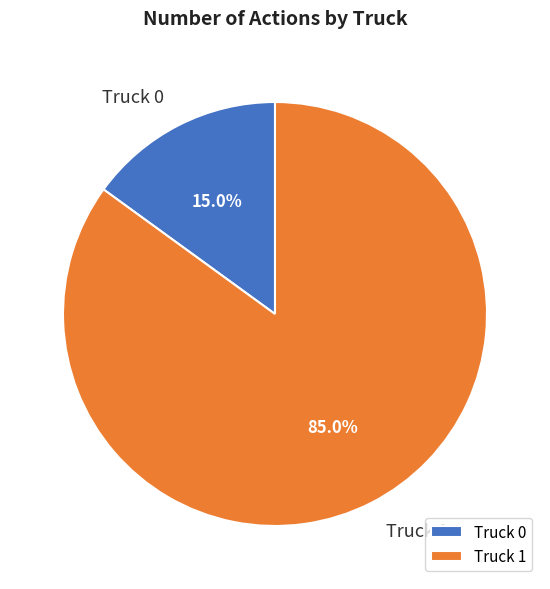

Which category accounts for the majority?

Truck 1